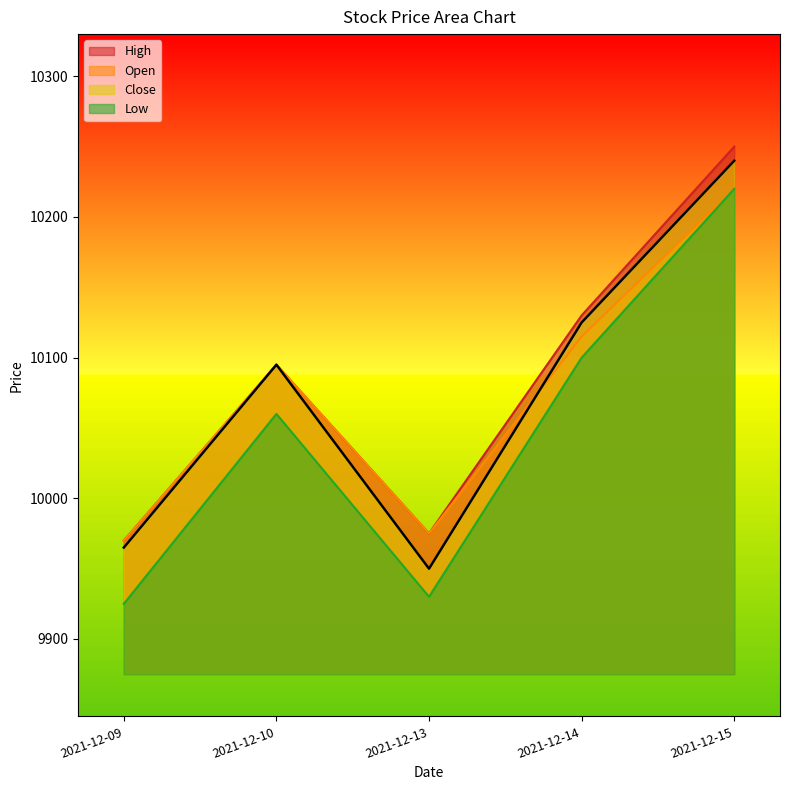

True or false: Close and Open intersect in this chart.

True